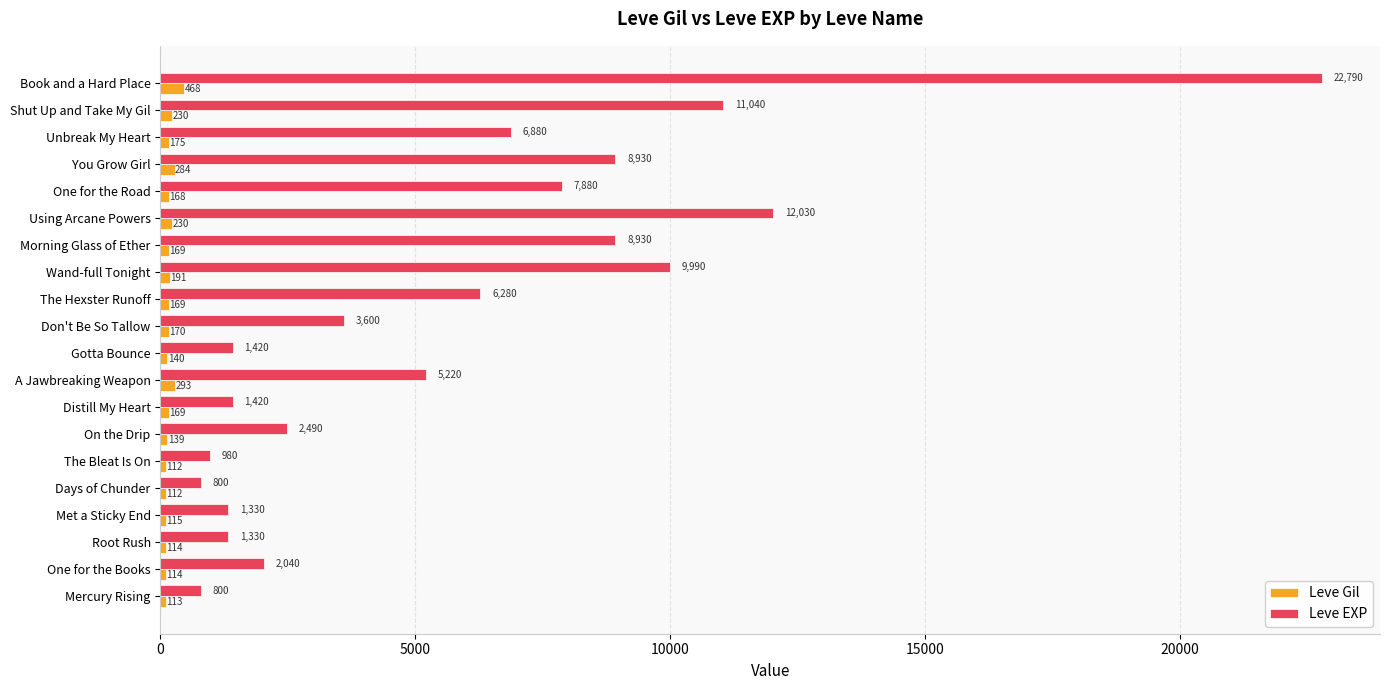

Rank the series by their average value, from lowest to highest.

Leve Gil, Leve EXP